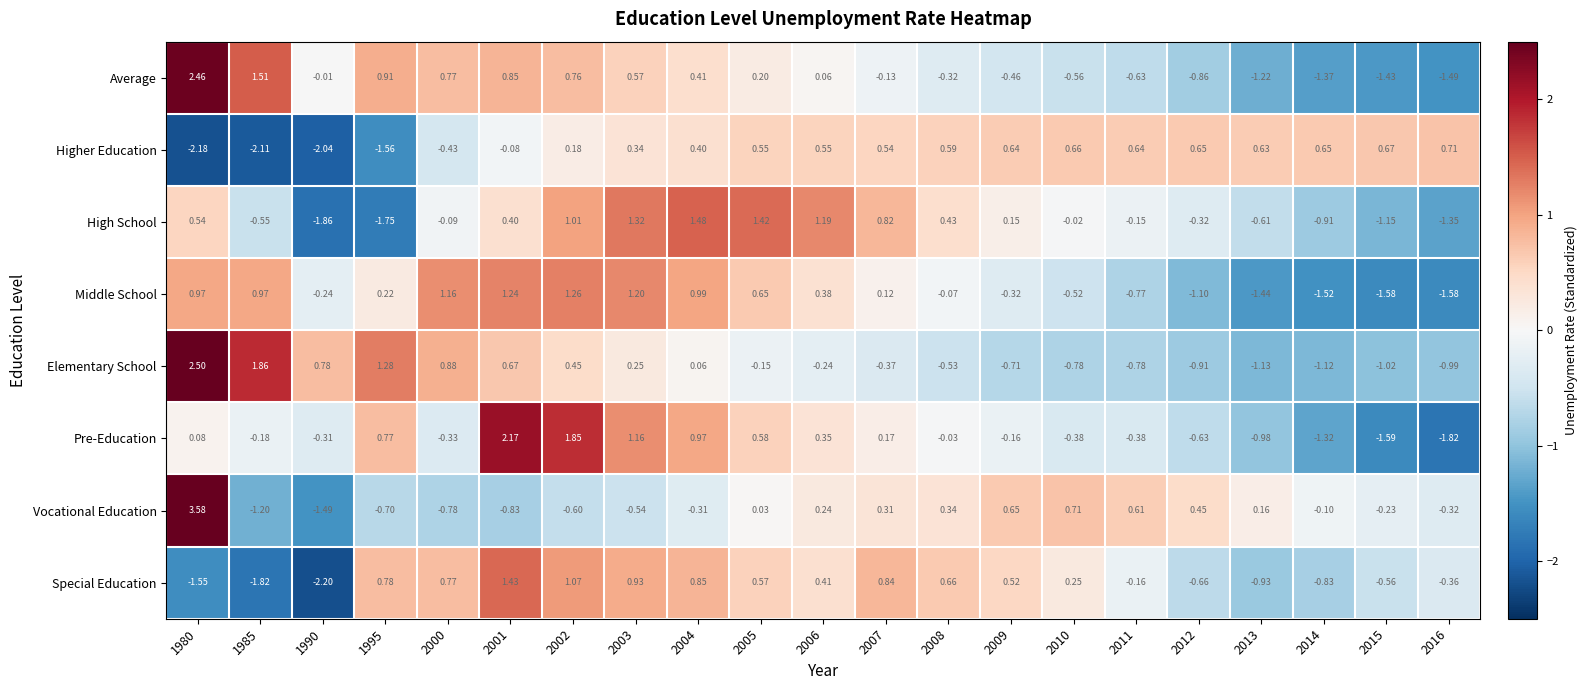

Is the value of High School at 1990 greater than the value of Vocational Education at 2004?

No